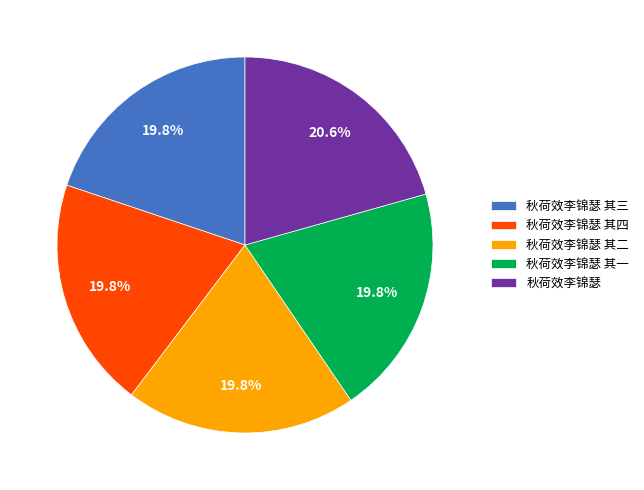

What portion of the pie excludes 秋荷效李锦瑟 其四?

80.2%